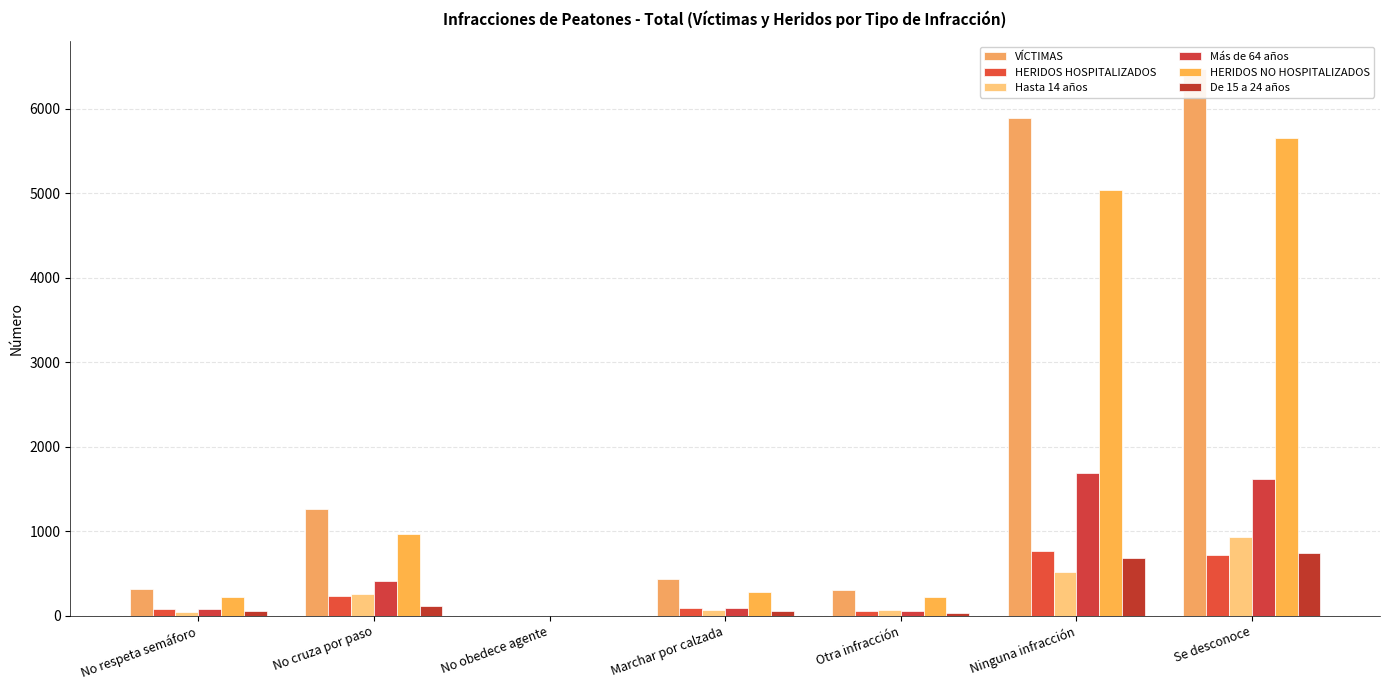

At which label does VÍCTIMAS reach its peak?

Se desconoce